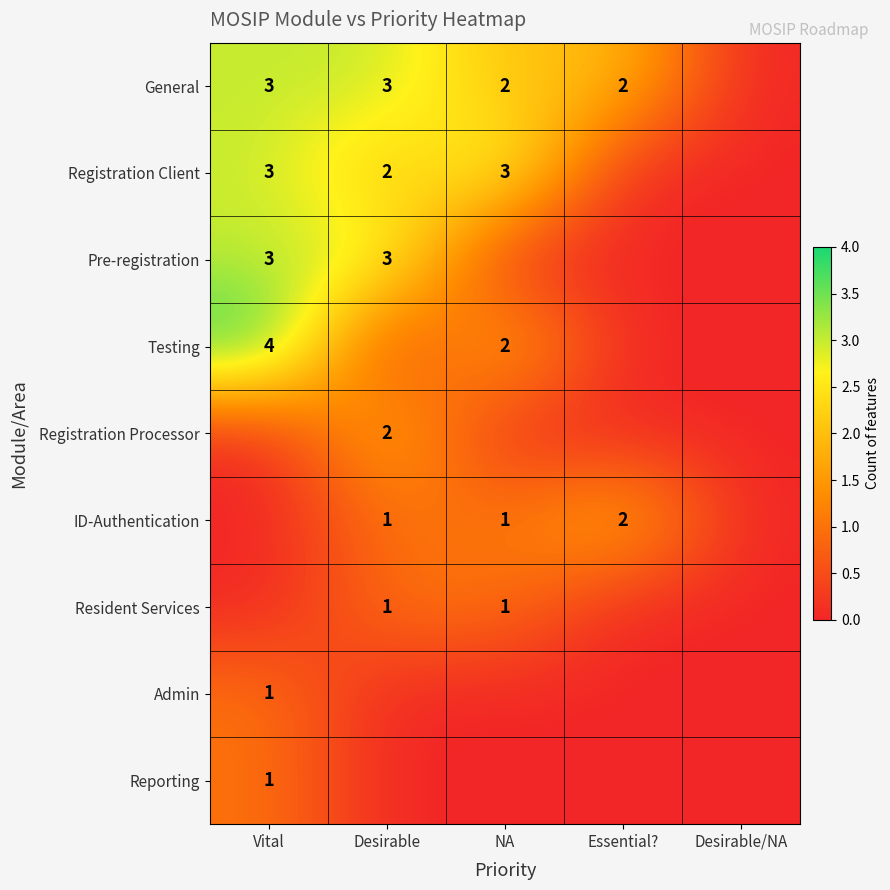

True or false: Pre-registration has a value of 3 at Vital.

True